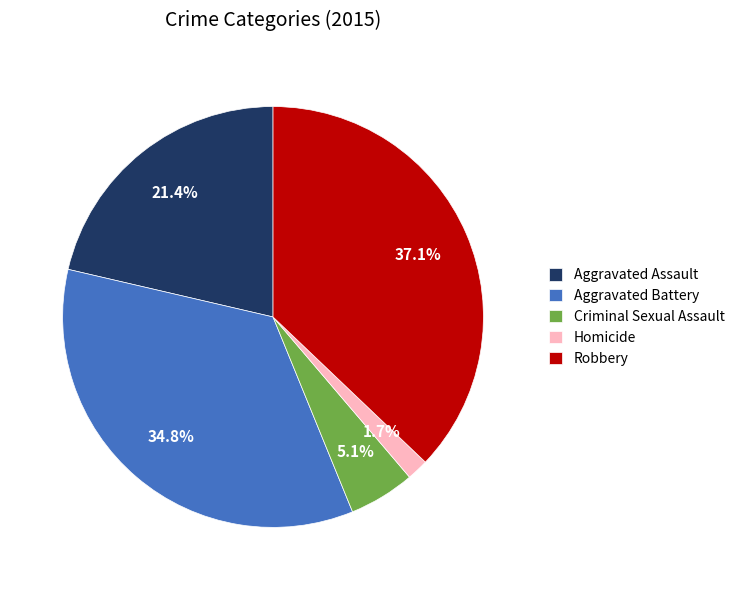

Which has a higher value, Robbery or Aggravated Assault?

Robbery